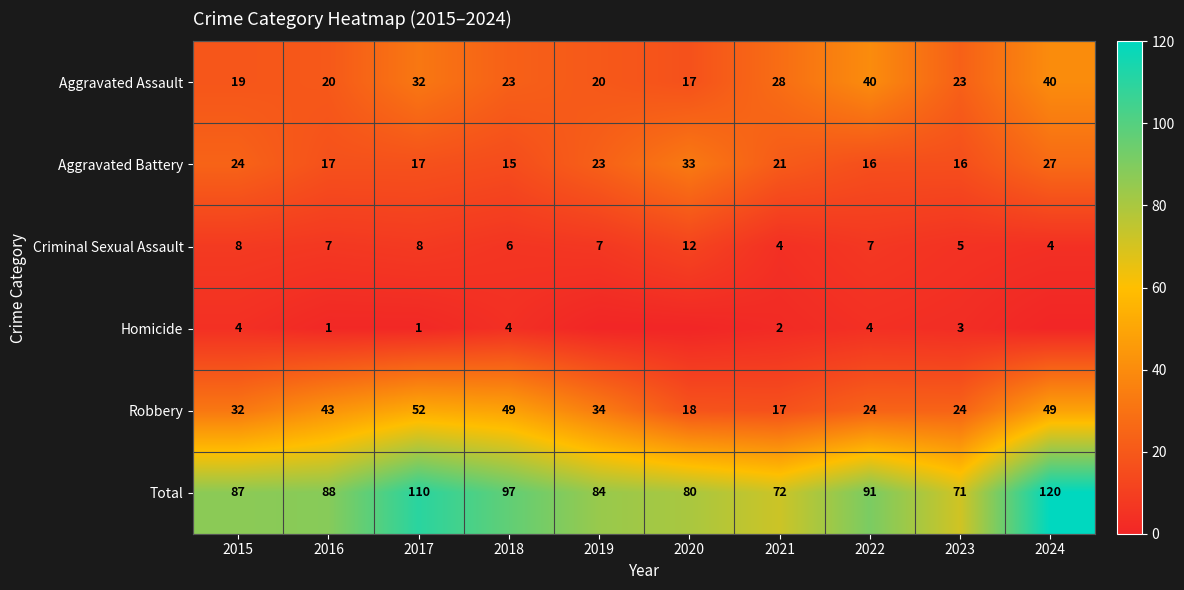

At which label does Robbery reach its peak?

2017